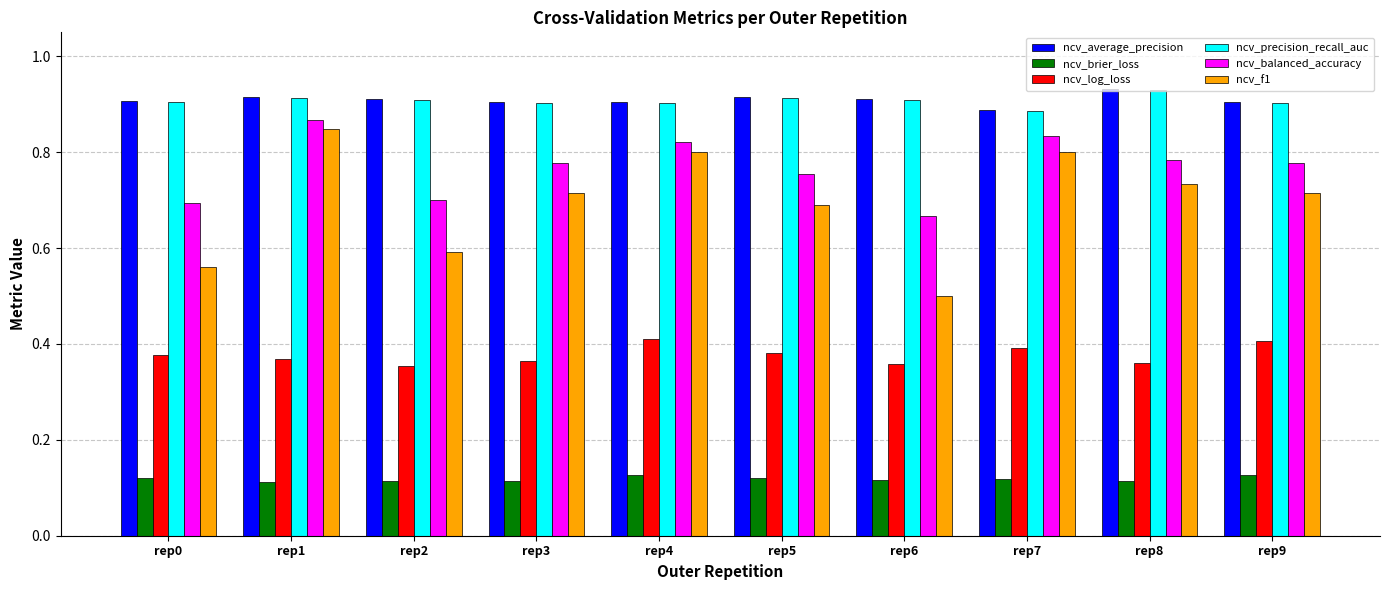

What is the sum of all ncv_brier_loss values?

1.2